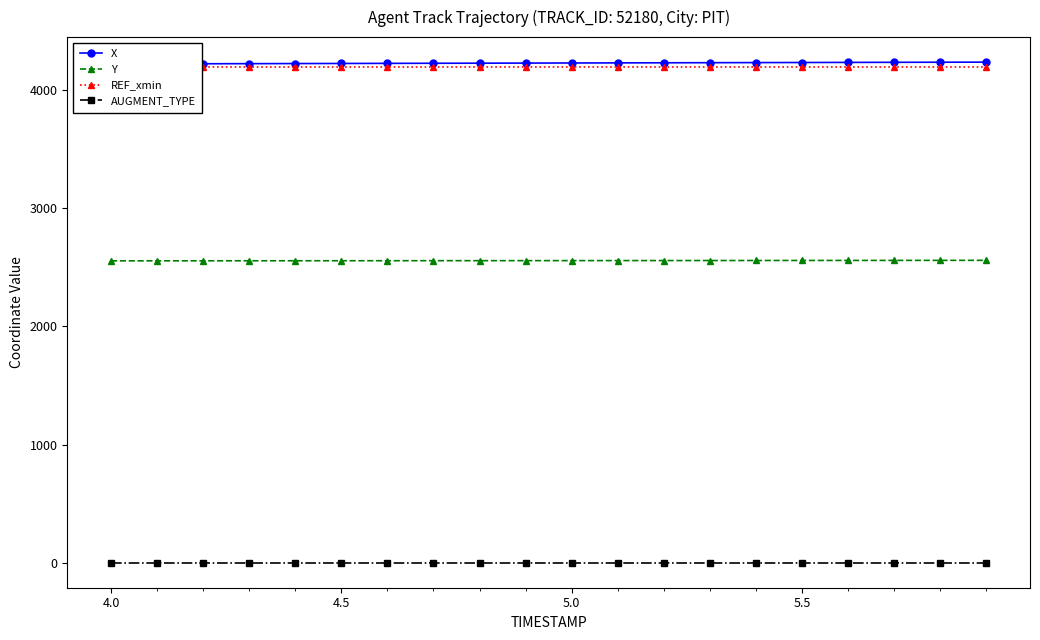

What is the highest value of the REF_xmin series?

4187.3